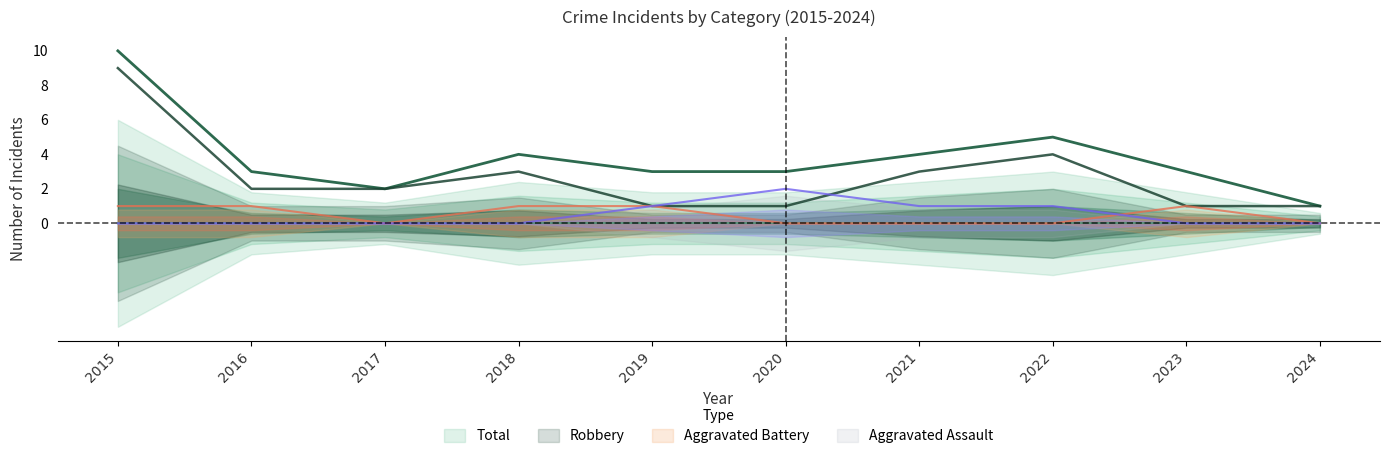

The value of Robbery at 2022 is 1. True or false?

False